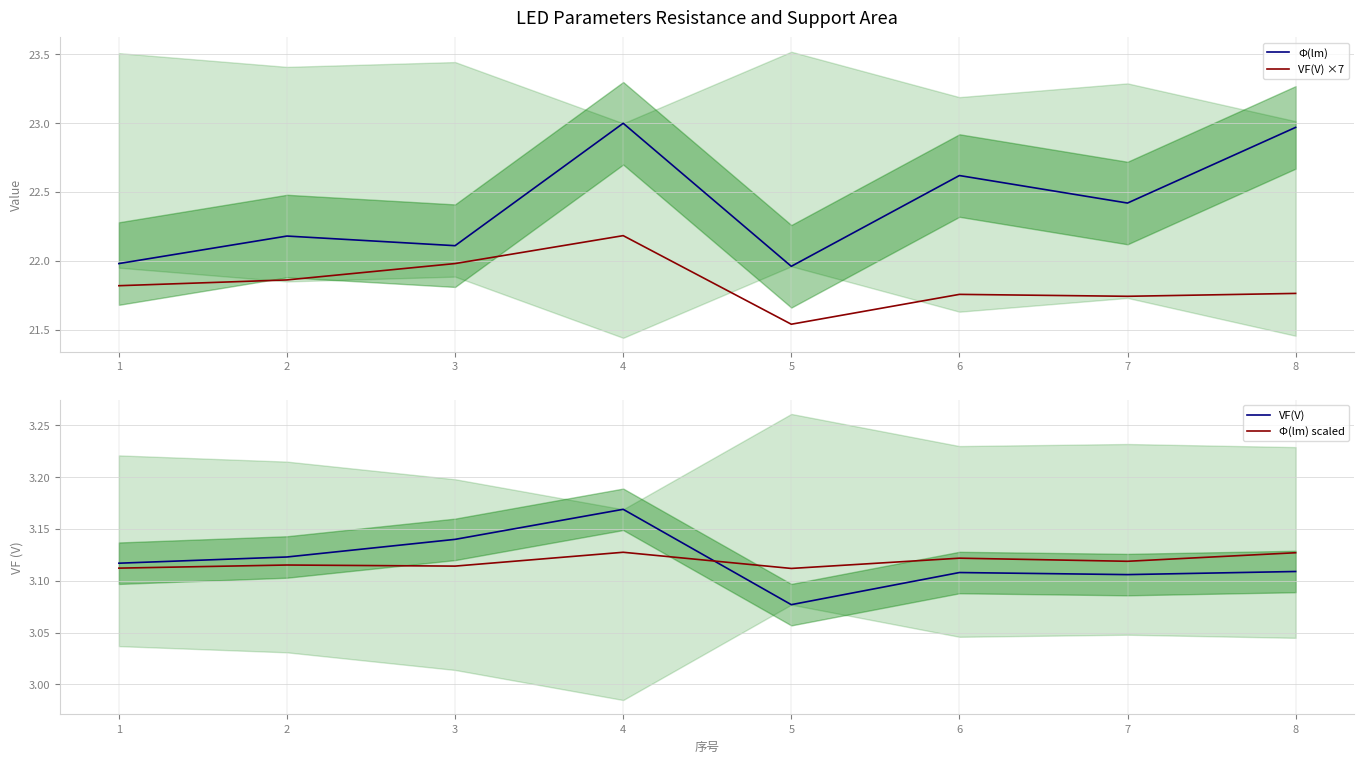

What is the total value across all series at 7?

50.4